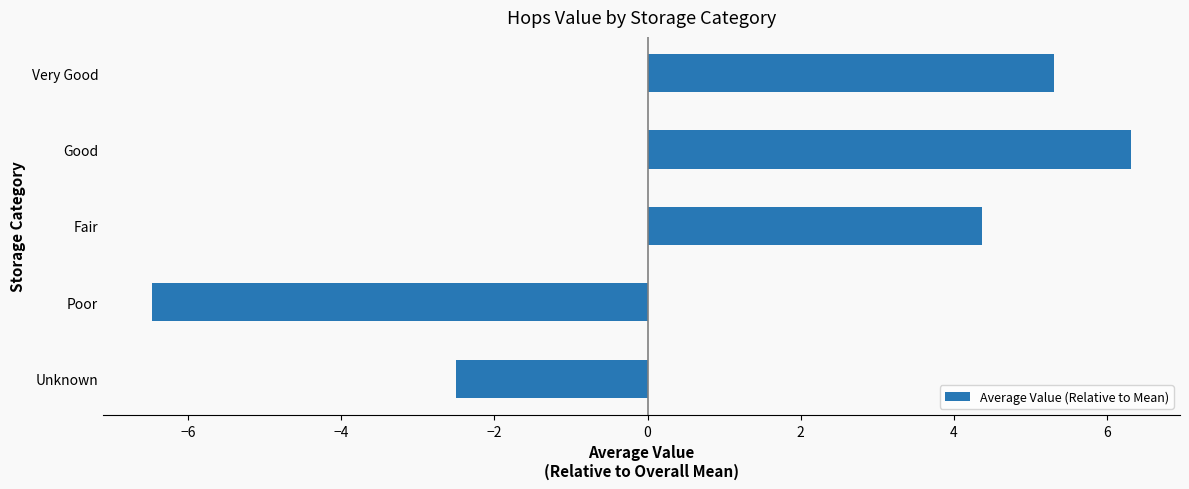

How many positive values are there?

3